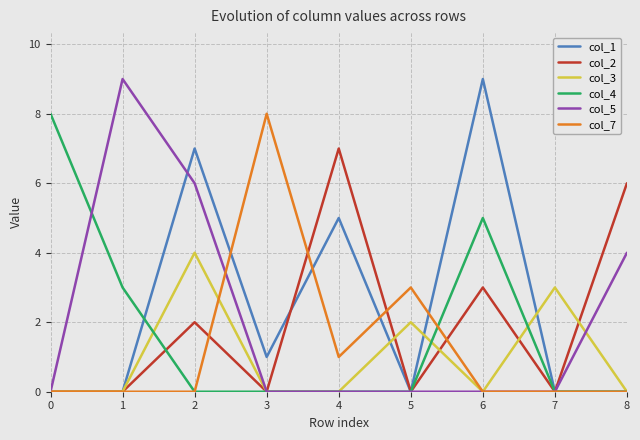

Is it true that col_3 equals 3 at 3?

False